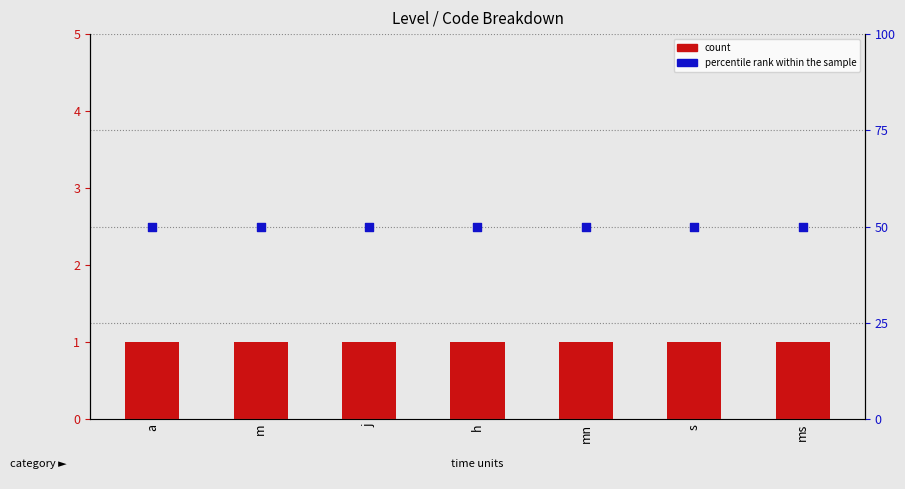

What is the total value across all series at j?

51